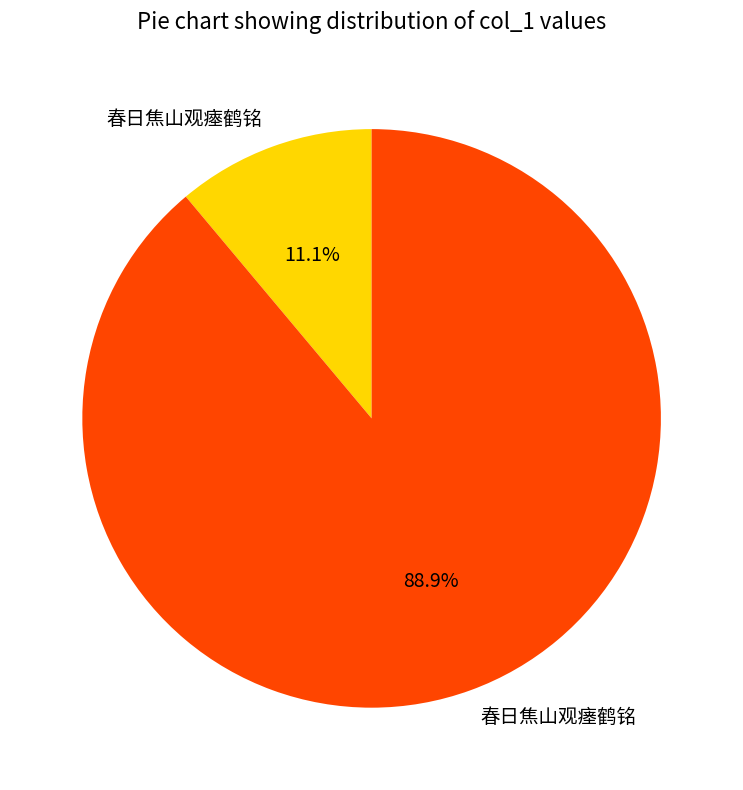

Is there a majority slice in this chart?

Yes